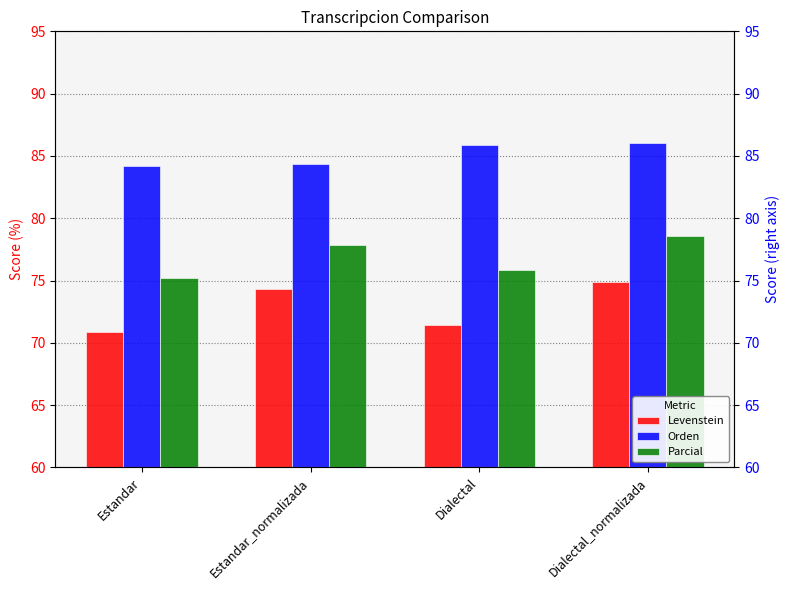

The Levenstein series shows 103.3 at Dialectal. True or false?

False